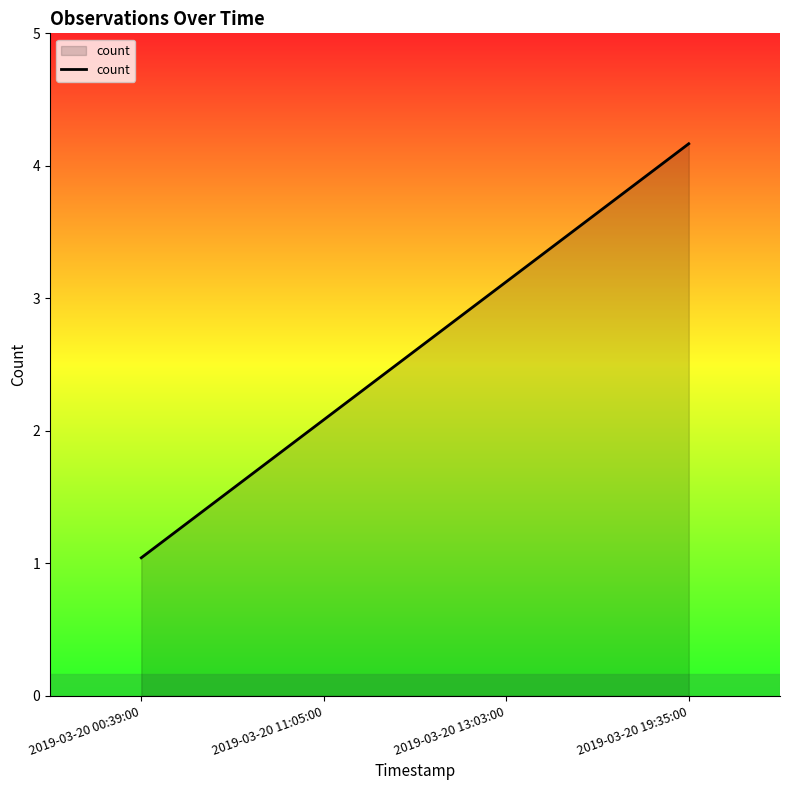

What is the difference between the values at 2019-03-20 00:39:00 and 2019-03-20 13:03:00?

2